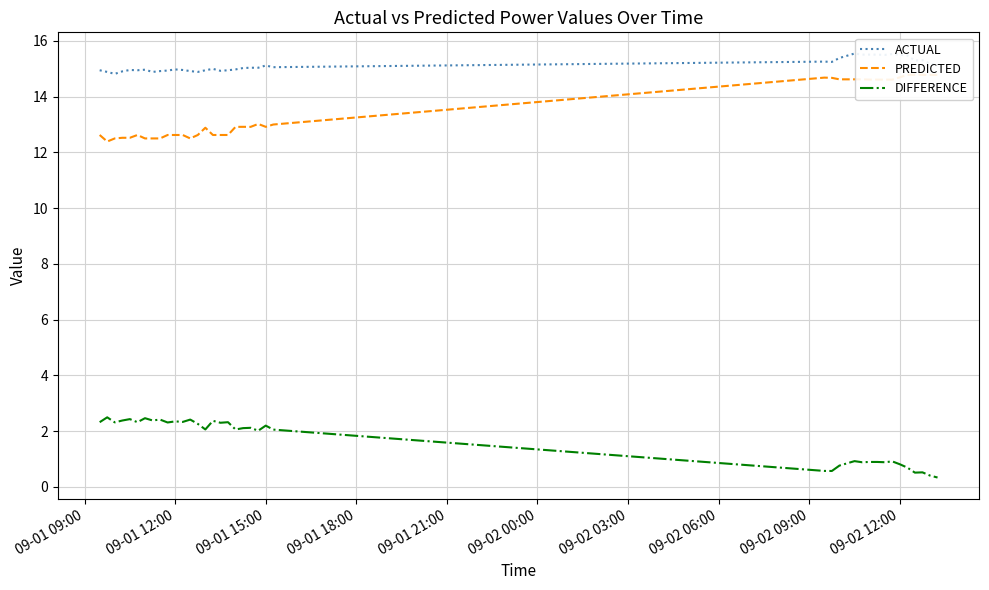

Does the chart display data point markers on the line(s)?

No